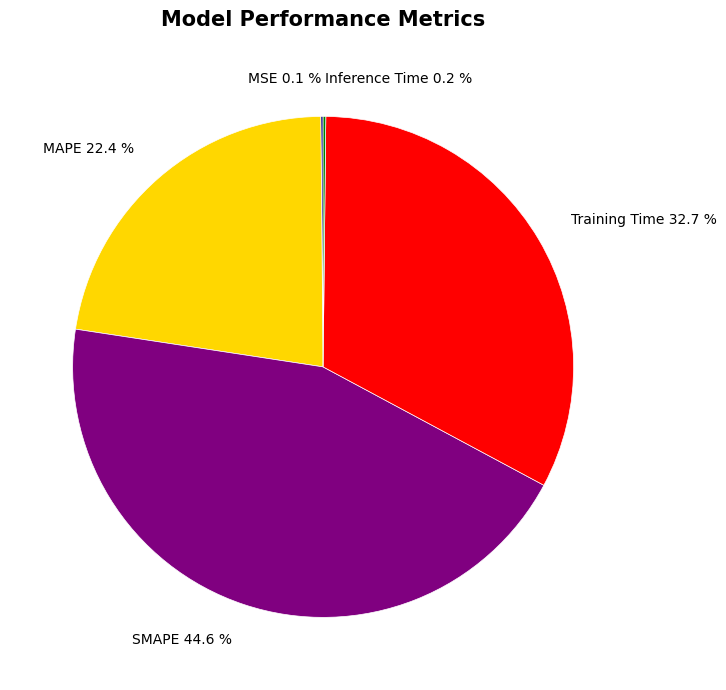

Is there a majority slice in this chart?

No